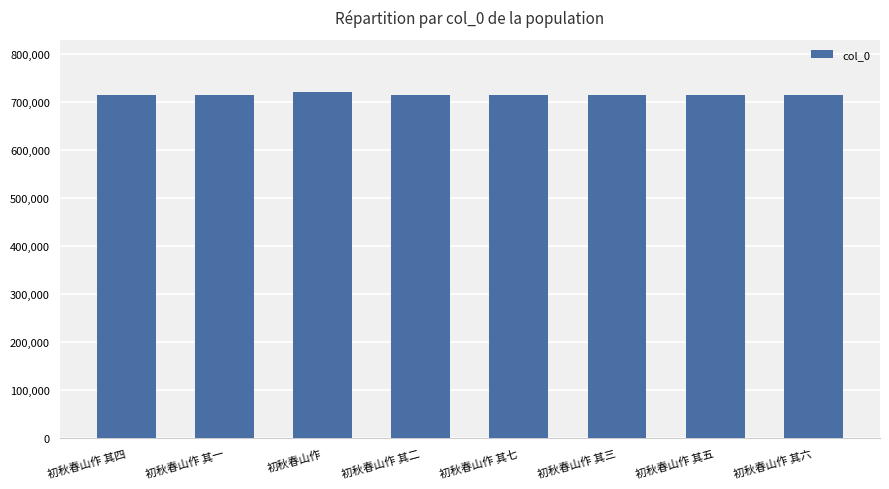

Approximately how many times larger is the value at 初秋春山作 其五 compared to 初秋春山作 其一?

1.0